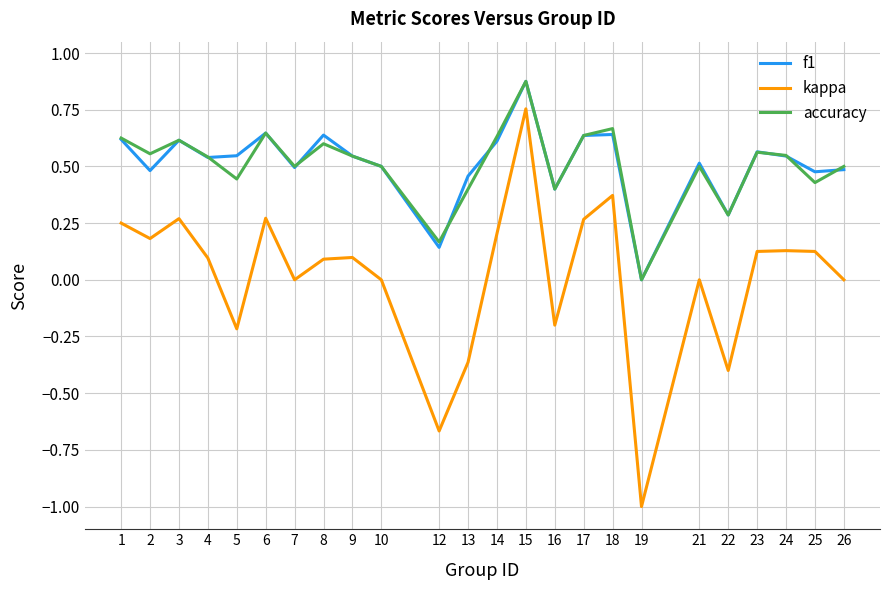

Which series has the widest spread of values?

kappa